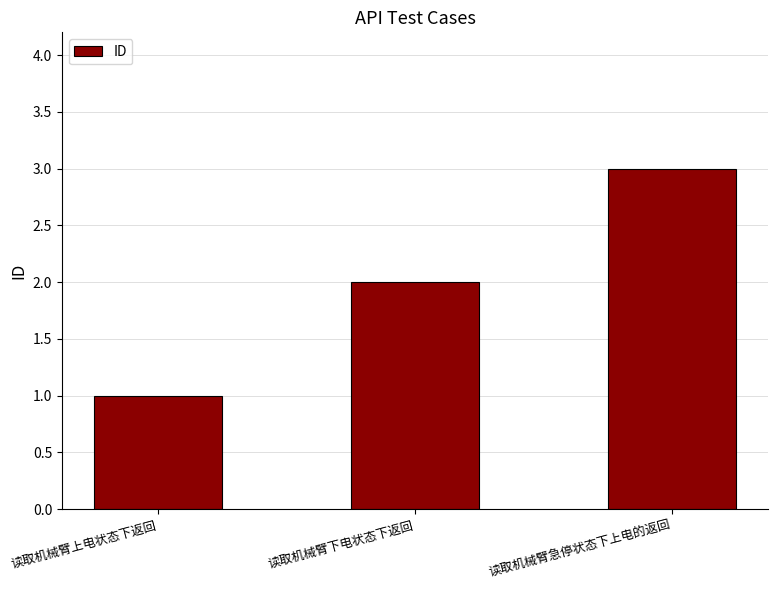

Which category has the highest value across all series?

读取机械臂急停状态下上电的返回